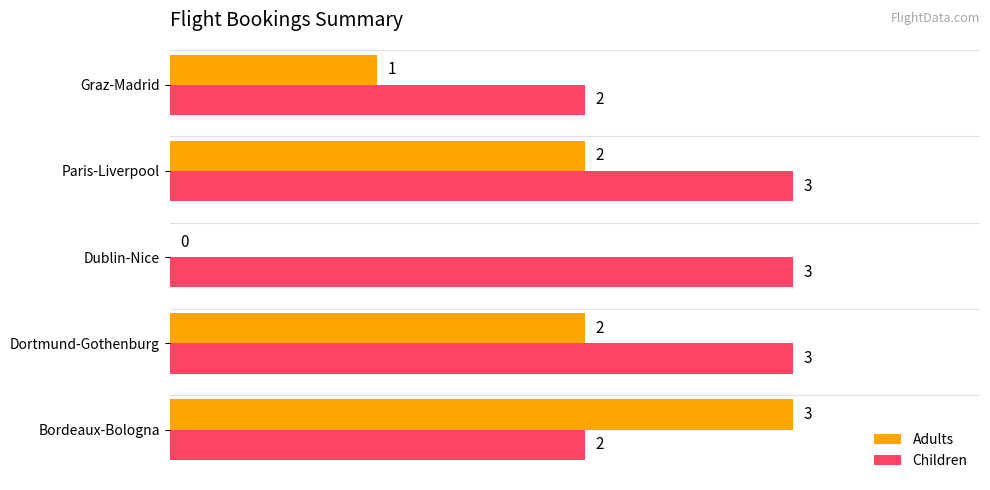

Which series has the largest total across all categories?

Children